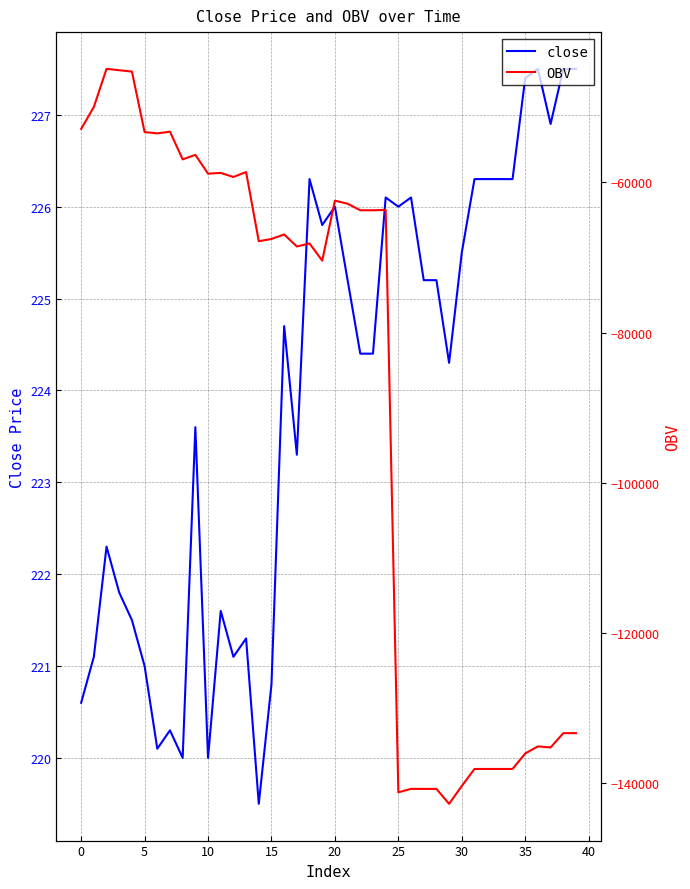

The value of close at 38 is 381.0. True or false?

False